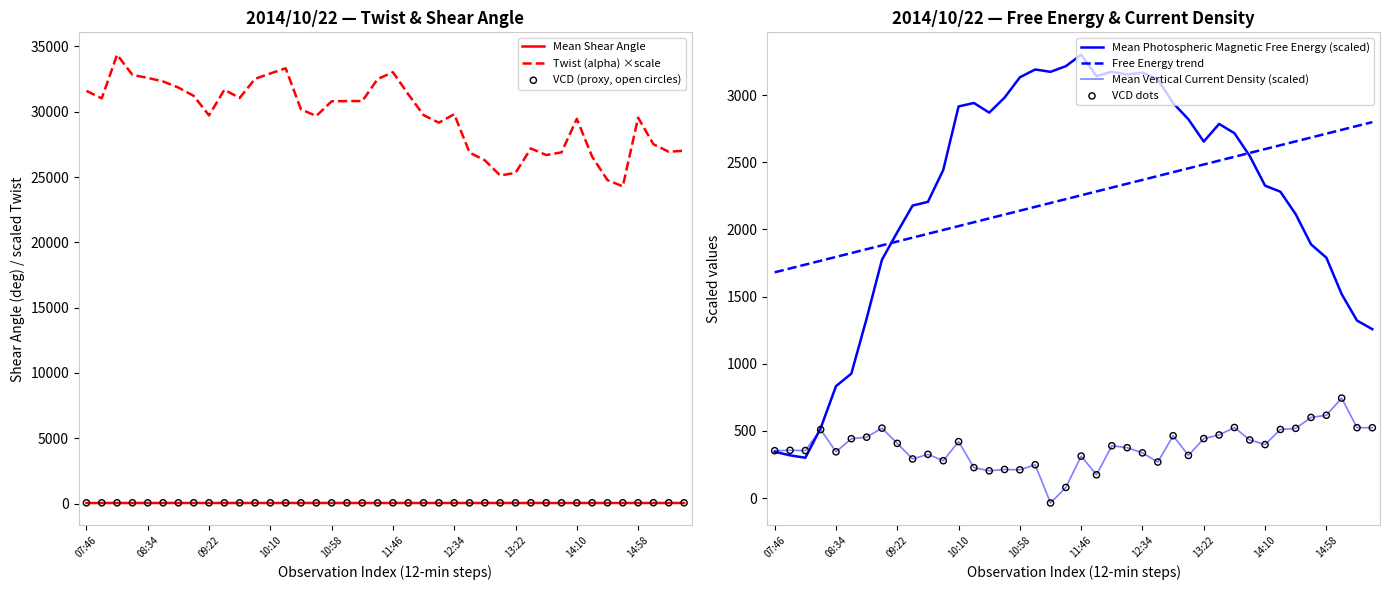

True or false: Mean Shear Angle and Twist (alpha) ×scale cross at least once.

False